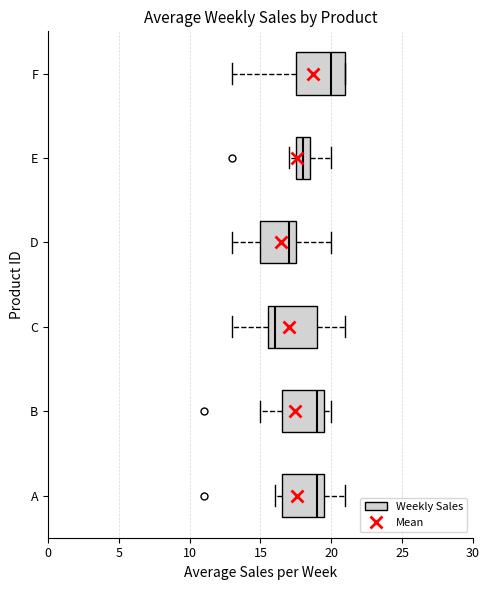

Reading bottom to top, read every box against the x-axis: the position of its median line, the range the box covers, and the ends of its whiskers. The values are not printed on the chart, so give them approximately, as read against the axis.

A: median 19.0, box 16.5 to 19.5, whiskers 16.0 to 21.0
B: median 19.0, box 16.5 to 19.5, whiskers 15.0 to 20.0
C: median 16.0, box 15.5 to 19.0, whiskers 13.0 to 21.0
D: median 17.0, box 15.0 to 17.5, whiskers 13.0 to 20.0
E: median 18.0, box 17.5 to 18.5, whiskers 17.0 to 20.0
F: median 20.0, box 17.5 to 21.0, whiskers 13.0 to 21.0